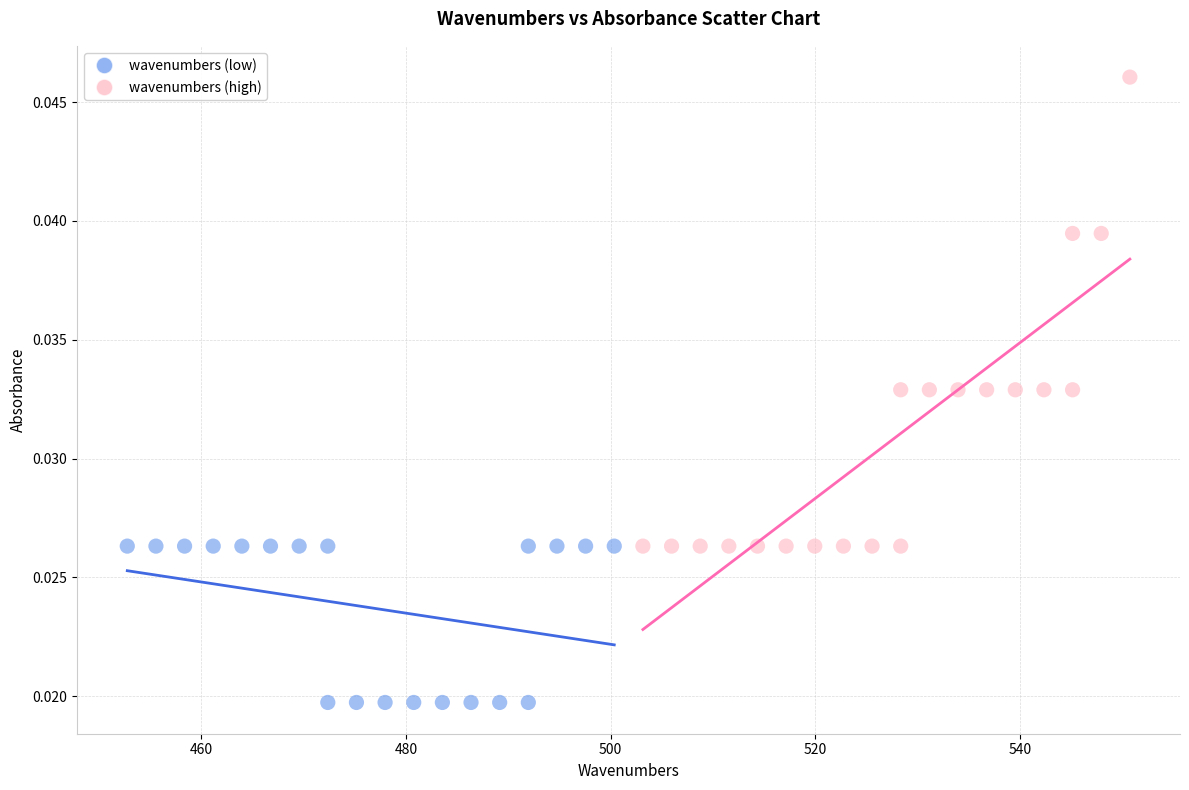

Which series has the widest spread of Y values?

wavenumbers (high)